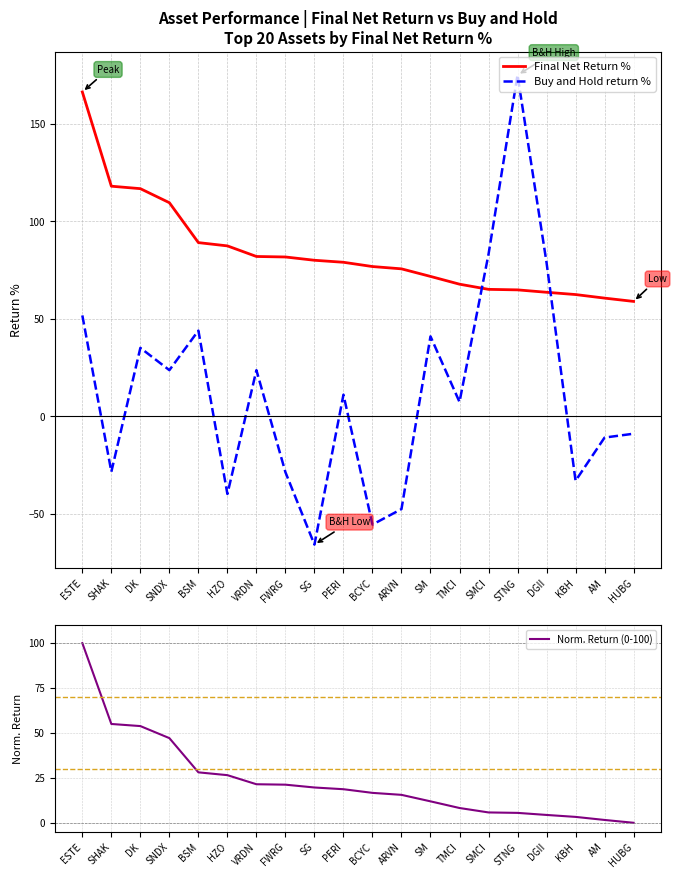

What is the spread (max minus min) of values at SHAK?

146.5